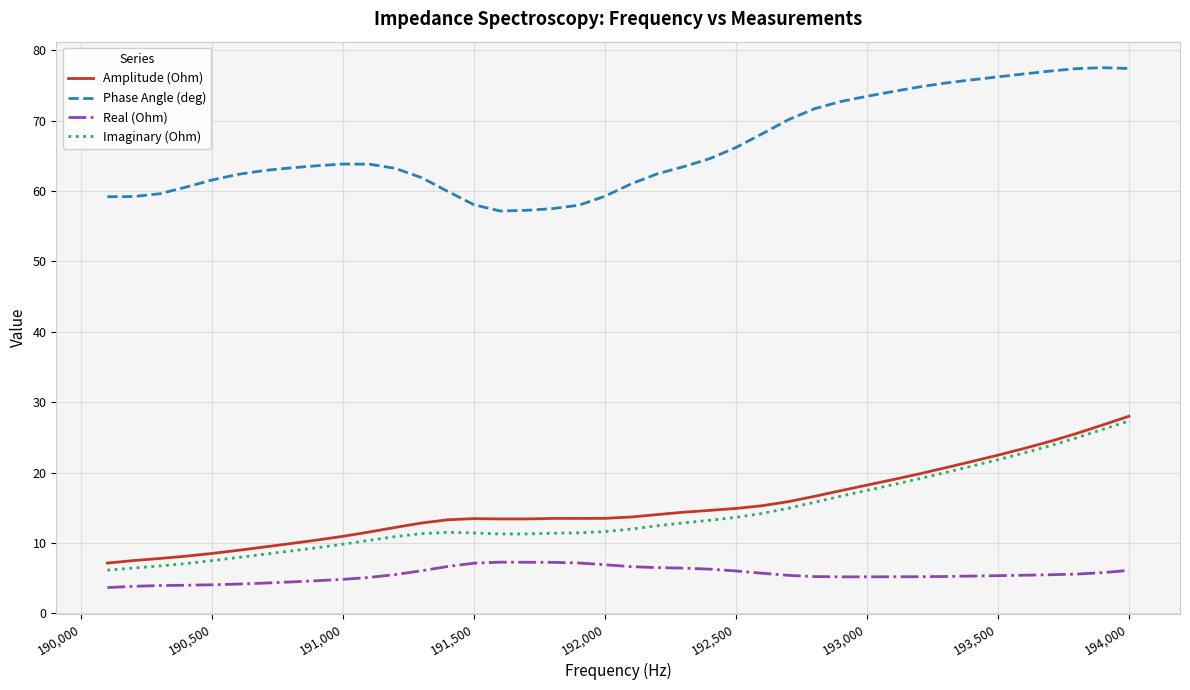

True or false: Real (Ohm) and Phase Angle (deg) intersect in this chart.

False